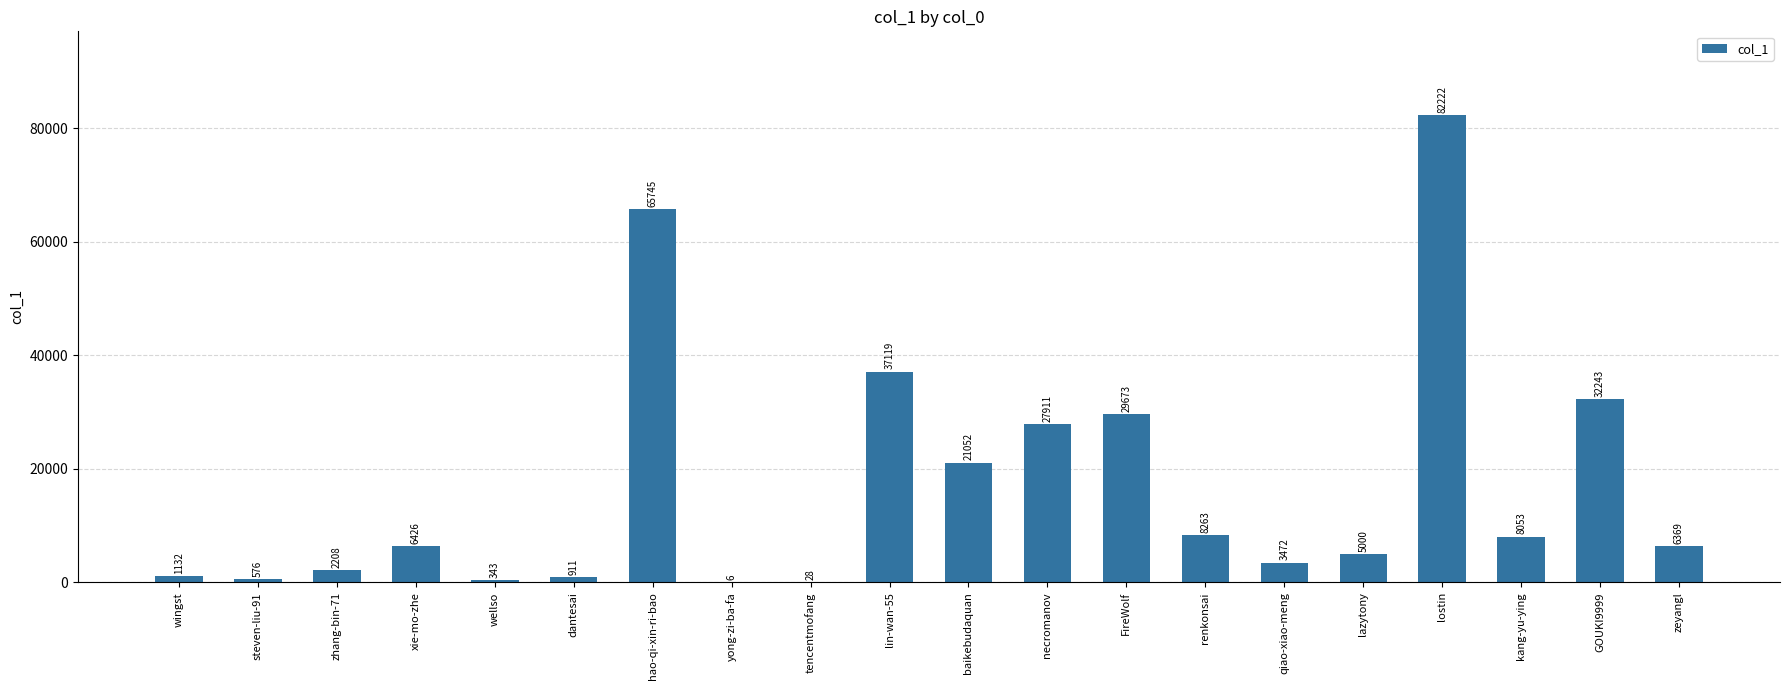

At which label is the value closest to 41114?

lin-wan-55